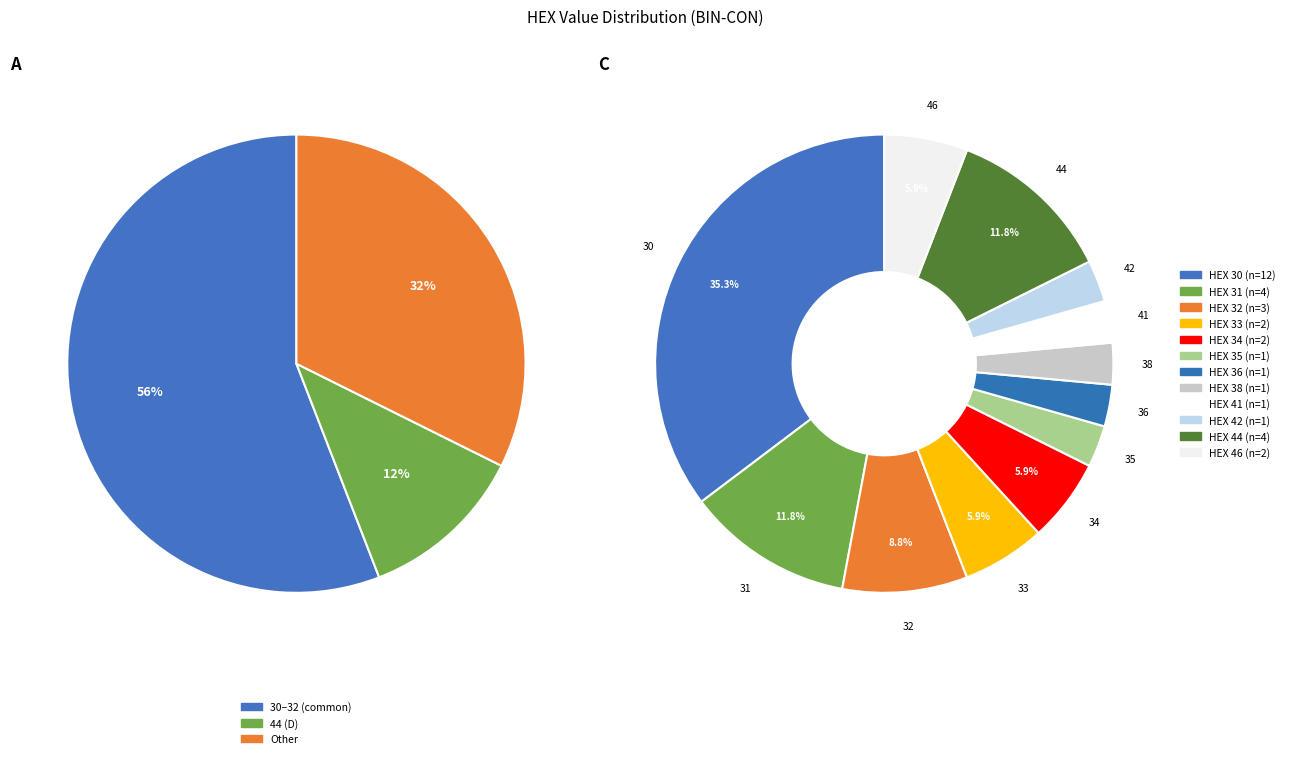

To the nearest percent, what percentage of the pie is 33?

6%